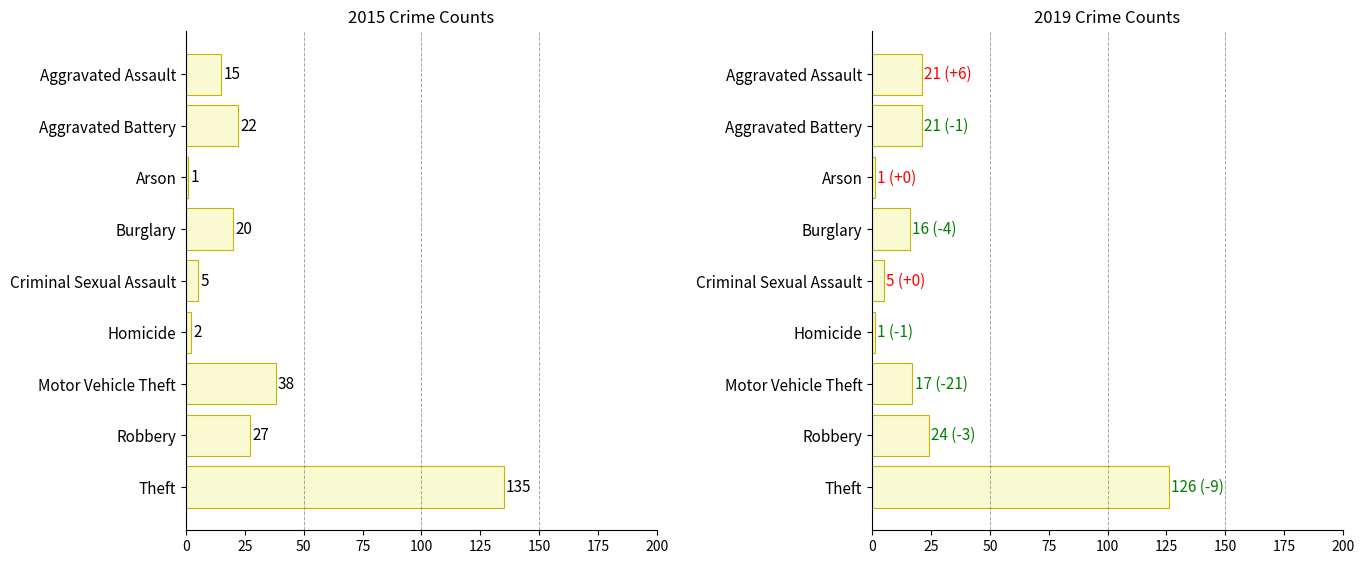

How many bars are there in each group?

2